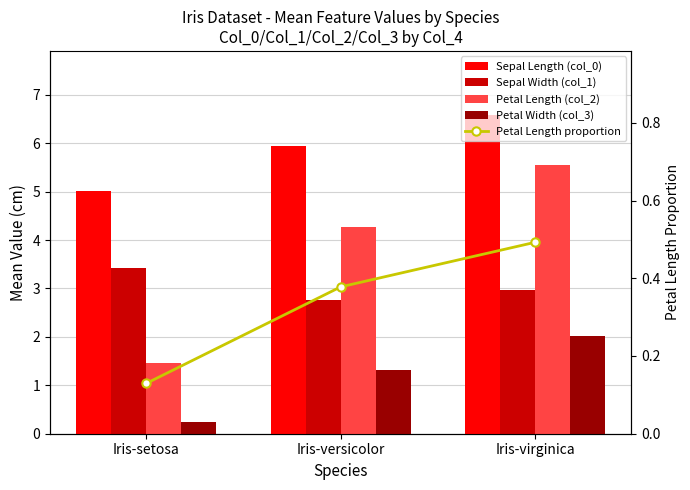

What value does the Sepal Width (col_1) series have at Iris-setosa?

3.4